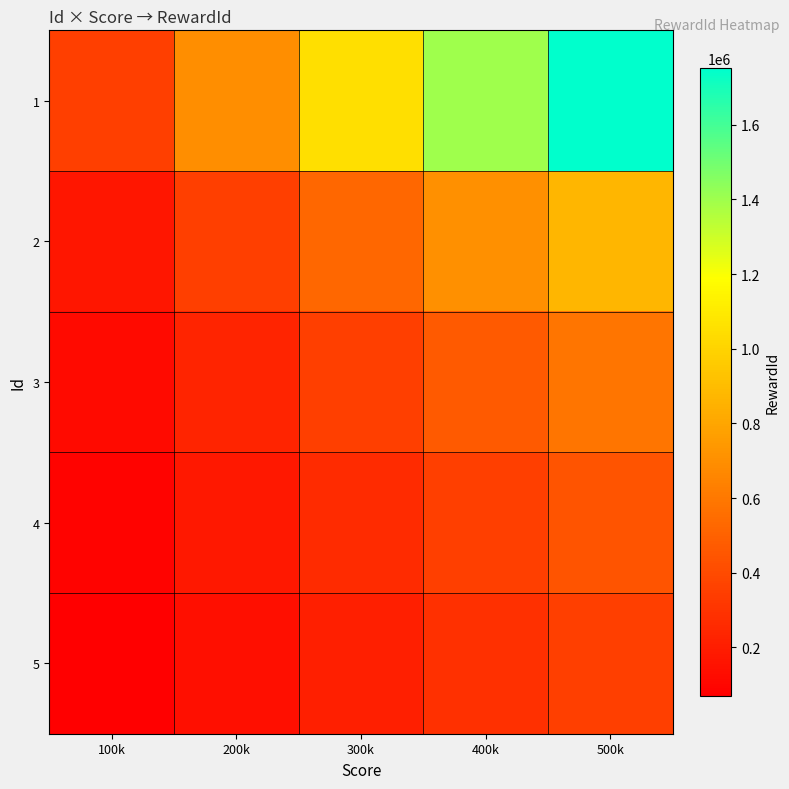

Which label corresponds to the largest value in the chart?

500k